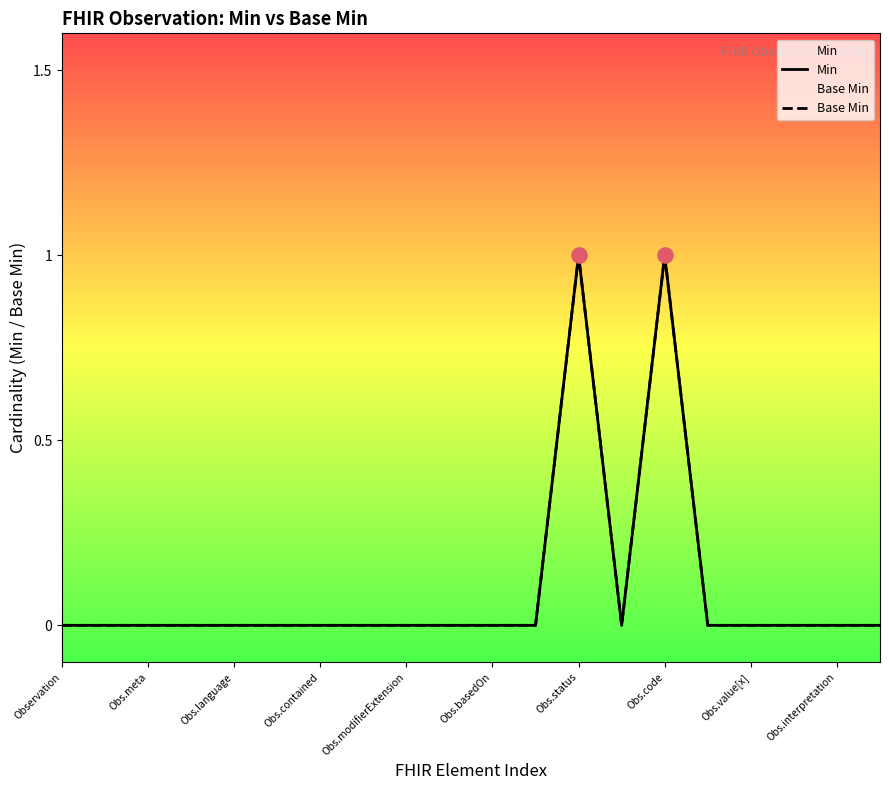

Which series reaches the maximum Y coordinate?

Min